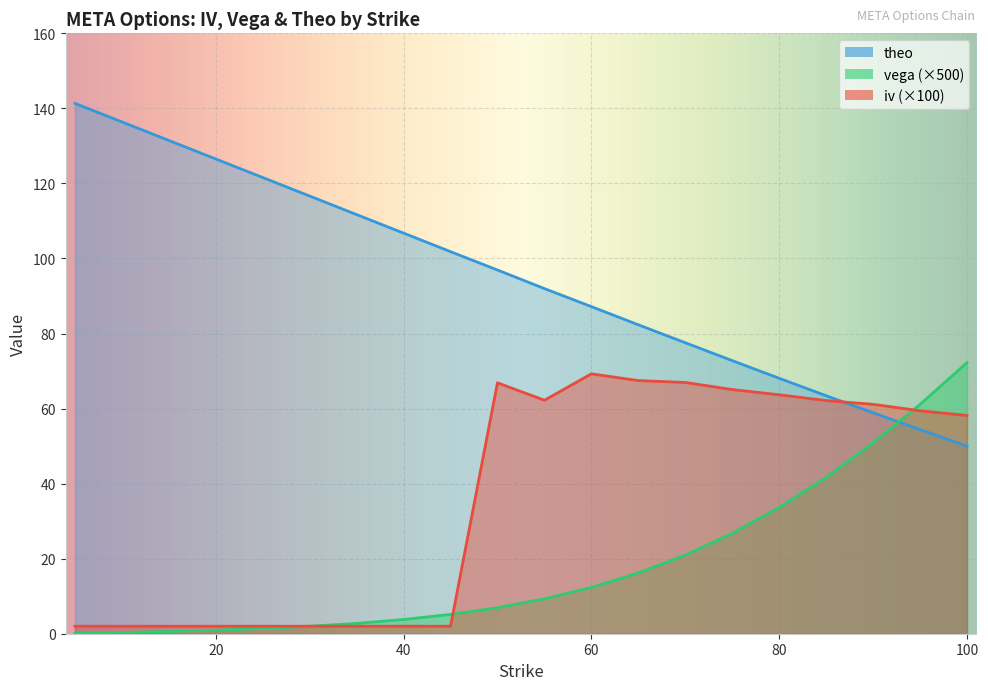

Reading right to left, transcribe all the data shown in this chart.

iv: 100=58.2	95=59.4	90=61.1	85=62.1	80=63.7	75=65.1	70=67.0	65=67.5	60=69.3	55=62.2	50=66.9	45=2.0	40=2.0	35=2.0	30=2.0	25=2.0	20=2.0	15=2.0	10=2.0	5=2.0
vega: 100=72.2	95=61.1	90=50.9	85=41.6	80=33.6	75=26.8	70=20.9	65=16.2	60=12.3	55=9.3	50=6.9	45=5.2	40=3.8	35=2.8	30=2.0	25=1.4	20=0.9	15=0.6	10=0.3	5=0.1
theo: 100=50.0	95=54.4	90=58.9	85=63.4	80=68.1	75=72.8	70=77.6	65=82.3	60=87.2	55=92.0	50=96.9	45=101.8	40=106.8	35=111.7	30=116.6	25=121.6	20=126.5	15=131.5	10=136.4	5=141.3